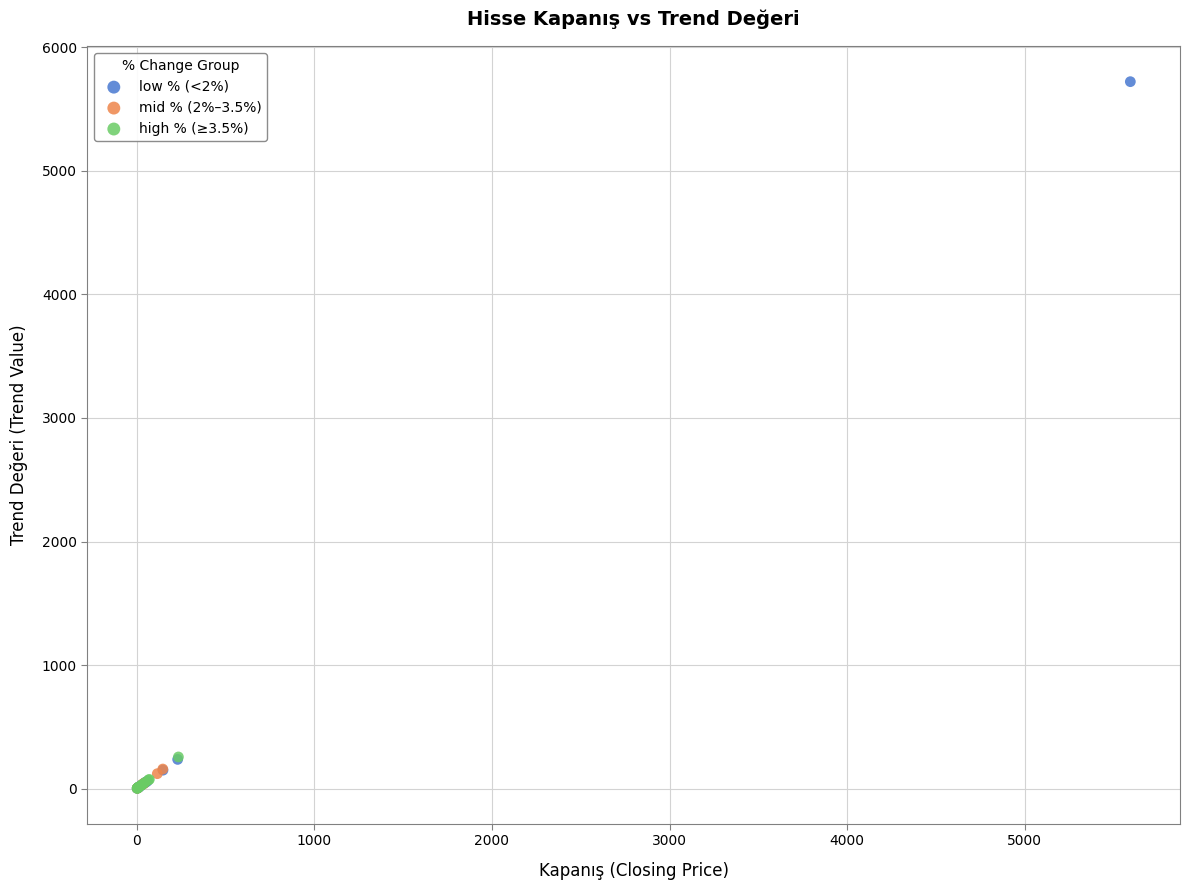

Which series reaches the maximum Y coordinate?

low % (<2%)